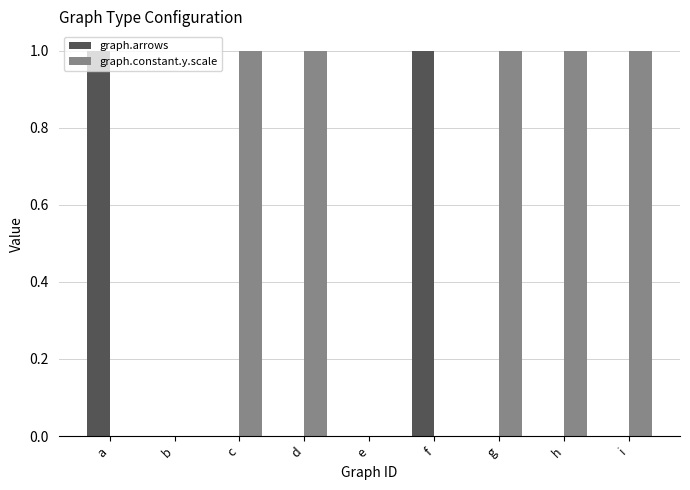

Reading right to left, what are all the values shown in this chart?

graph.arrows: i=0	h=0	g=0	f=1	e=0	d=0	c=0	b=0	a=1
graph.constant.y.scale: i=1	h=1	g=1	f=0	e=0	d=1	c=1	b=0	a=0